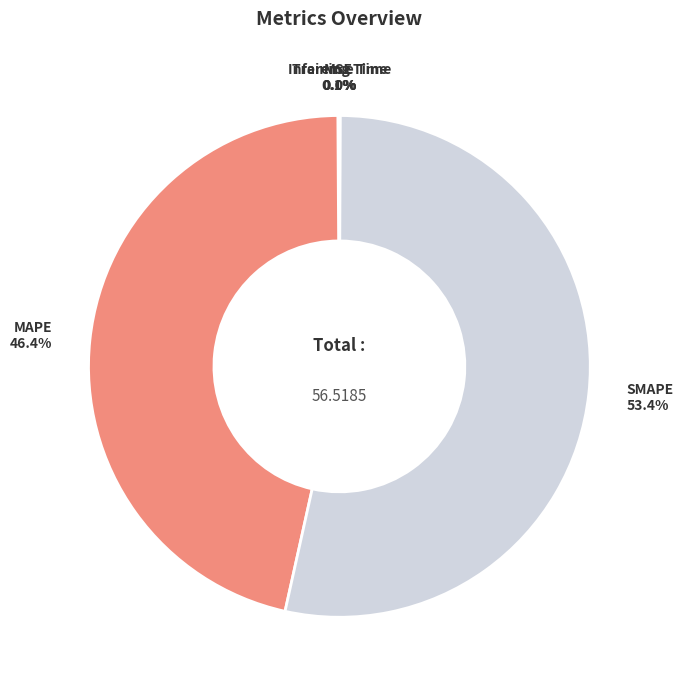

Which category has the biggest portion of the pie?

SMAPE